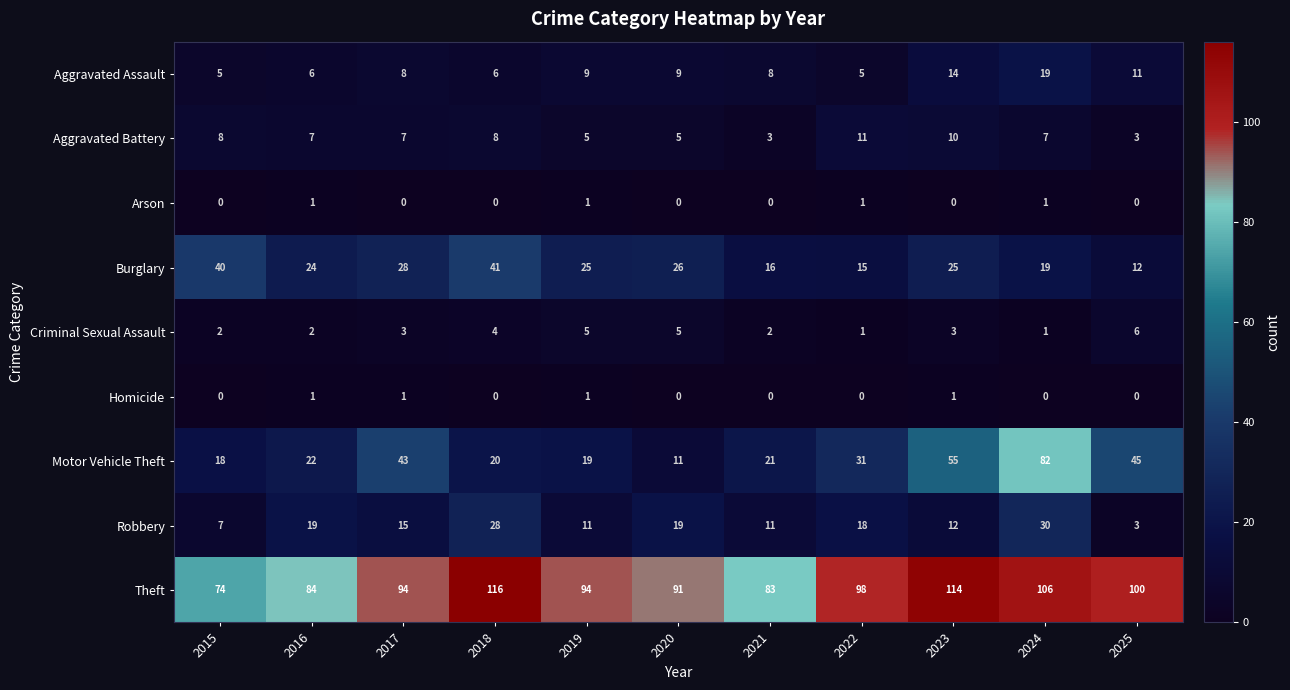

At which label is Motor Vehicle Theft closest to 46?

2025